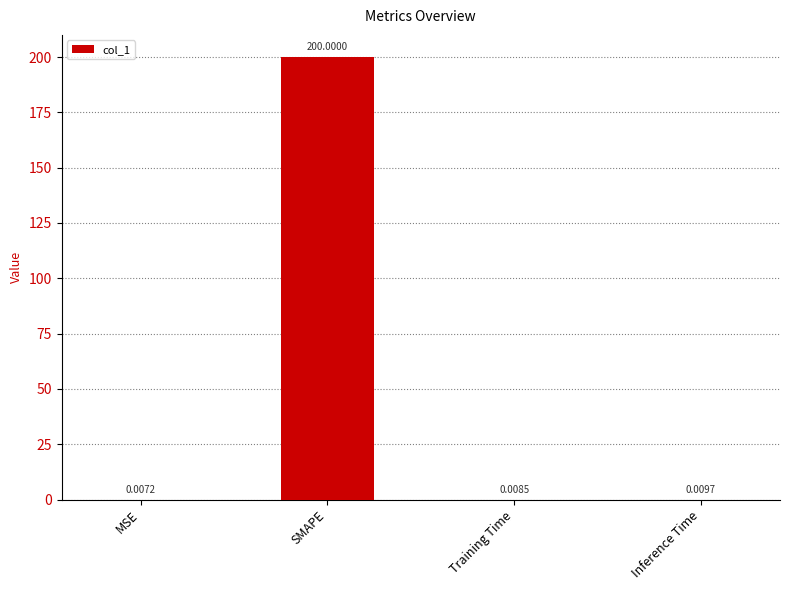

What is the sum of the values at SMAPE and Training Time?

200.0